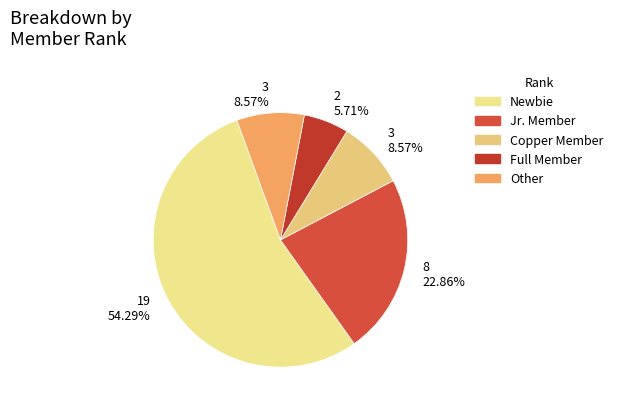

To the nearest percent, what percentage of the pie is Jr. Member?

23%